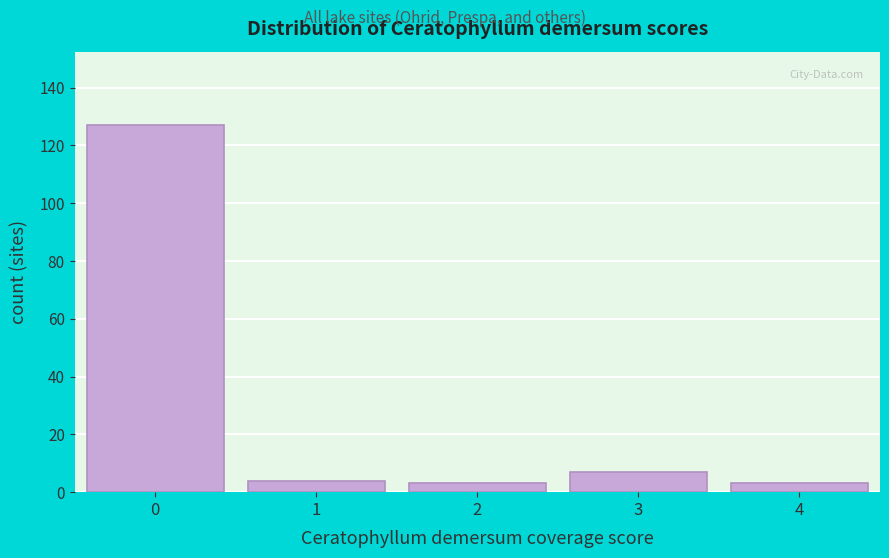

Reading left to right, what are all the values shown in this chart?

127	4	3	7	3